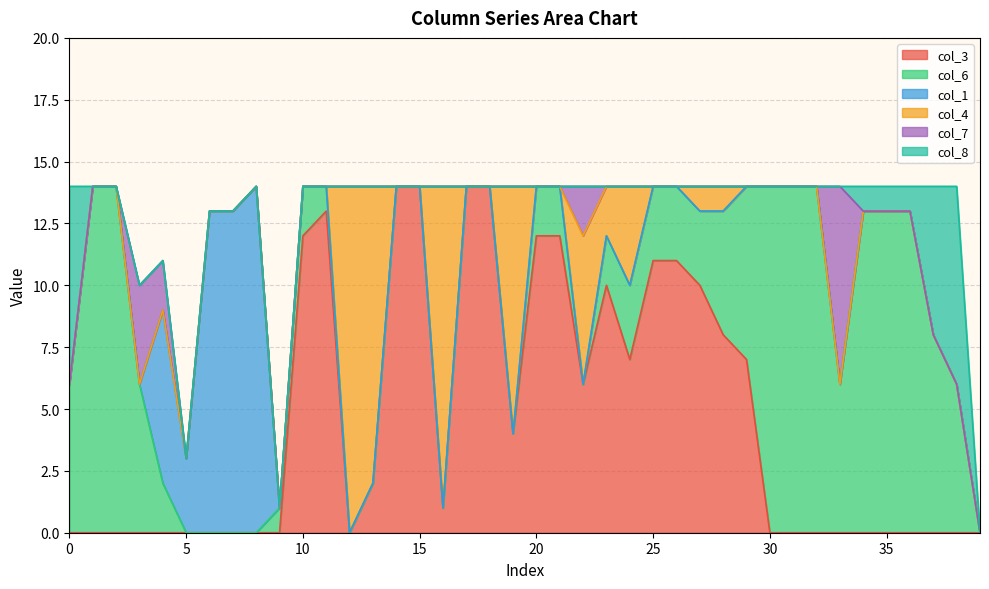

Reading left to right, transcribe all the data shown in this chart.

col_3: 0=0	1=0	2=0	3=0	4=0	5=0	6=0	7=0	8=0	9=0	10=12	11=13	12=0	13=2	14=14	15=14	16=1	17=14	18=14	19=4	20=12	21=12	22=6	23=10	24=7	25=11	26=11	27=10	28=8	29=7	30=0	31=0	32=0	33=0	34=0	35=0	36=0	37=0	38=0	39=0
col_6: 0=6	1=14	2=14	3=6	4=2	5=0	6=0	7=0	8=0	9=1	10=2	11=1	12=0	13=0	14=0	15=0	16=0	17=0	18=0	19=0	20=2	21=2	22=0	23=2	24=3	25=3	26=3	27=3	28=5	29=7	30=14	31=14	32=14	33=6	34=13	35=13	36=13	37=8	38=6	39=0
col_1: 0=0	1=0	2=0	3=0	4=7	5=3	6=13	7=13	8=14	9=0	10=0	11=0	12=0	13=0	14=0	15=0	16=0	17=0	18=0	19=0	20=0	21=0	22=0	23=0	24=0	25=0	26=0	27=0	28=0	29=0	30=0	31=0	32=0	33=0	34=0	35=0	36=0	37=0	38=0	39=0
col_4: 0=0	1=0	2=0	3=0	4=0	5=0	6=0	7=0	8=0	9=0	10=0	11=0	12=14	13=12	14=0	15=0	16=13	17=0	18=0	19=10	20=0	21=0	22=6	23=2	24=4	25=0	26=0	27=1	28=1	29=0	30=0	31=0	32=0	33=0	34=0	35=0	36=0	37=0	38=0	39=0
col_7: 0=0	1=0	2=0	3=4	4=2	5=0	6=0	7=0	8=0	9=0	10=0	11=0	12=0	13=0	14=0	15=0	16=0	17=0	18=0	19=0	20=0	21=0	22=2	23=0	24=0	25=0	26=0	27=0	28=0	29=0	30=0	31=0	32=0	33=8	34=0	35=0	36=0	37=0	38=0	39=0
col_8: 0=8	1=0	2=0	3=0	4=0	5=0	6=0	7=0	8=0	9=0	10=0	11=0	12=0	13=0	14=0	15=0	16=0	17=0	18=0	19=0	20=0	21=0	22=0	23=0	24=0	25=0	26=0	27=0	28=0	29=0	30=0	31=0	32=0	33=0	34=1	35=1	36=1	37=6	38=8	39=0